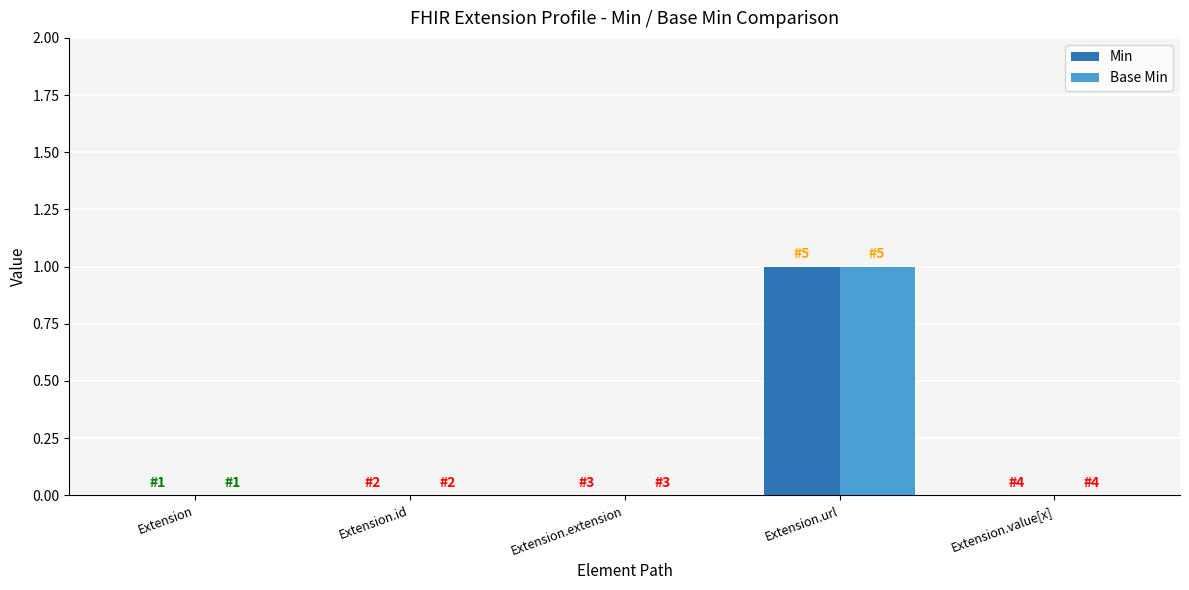

At which label does Base Min reach its peak?

Extension.url